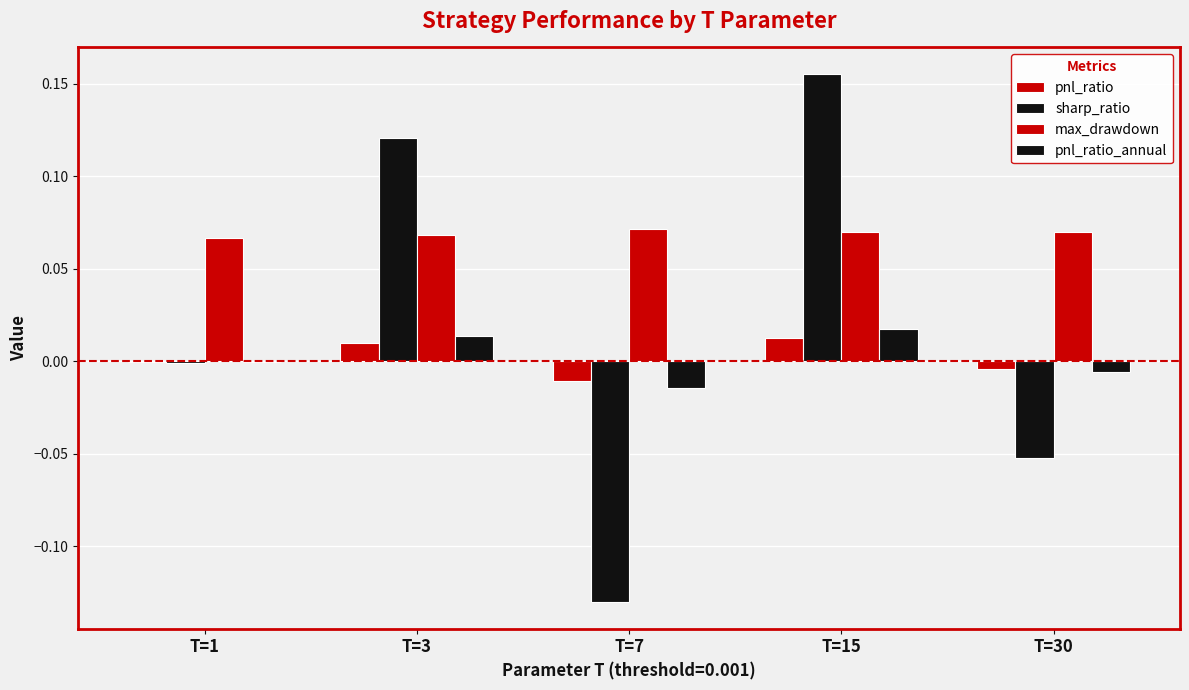

Reading left to right, list all the values displayed in this chart.

pnl_ratio: T=1=-0.0	T=3=0.0	T=7=-0.0	T=15=0.0	T=30=-0.0
sharp_ratio: T=1=-0.0	T=3=0.1	T=7=-0.1	T=15=0.2	T=30=-0.1
max_drawdown: T=1=0.1	T=3=0.1	T=7=0.1	T=15=0.1	T=30=0.1
pnl_ratio_annual: T=1=-0.0	T=3=0.0	T=7=-0.0	T=15=0.0	T=30=-0.0